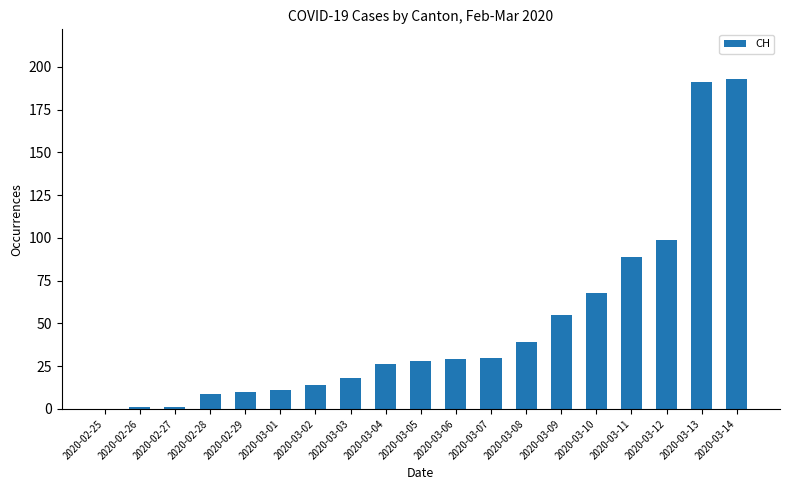

The value at 2020-03-01 is 11. True or false?

True